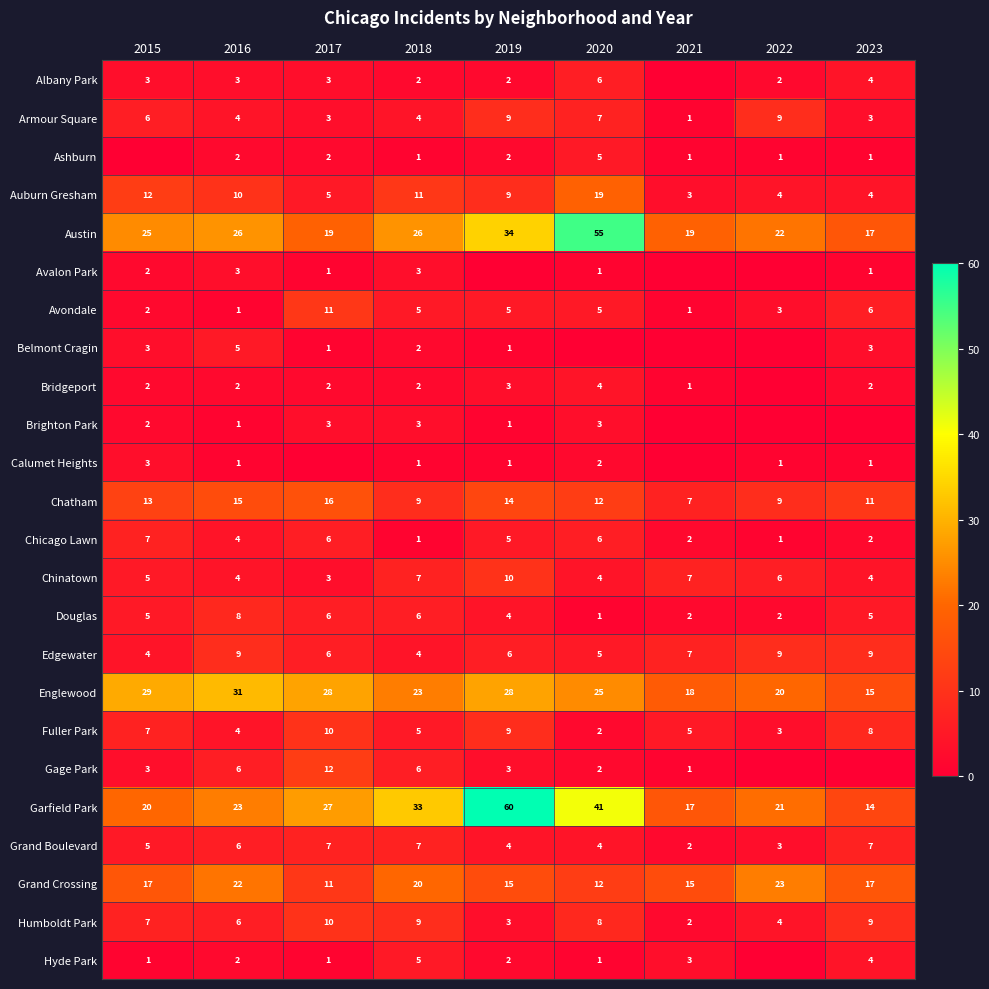

What is the total value across all series at 2017?

193